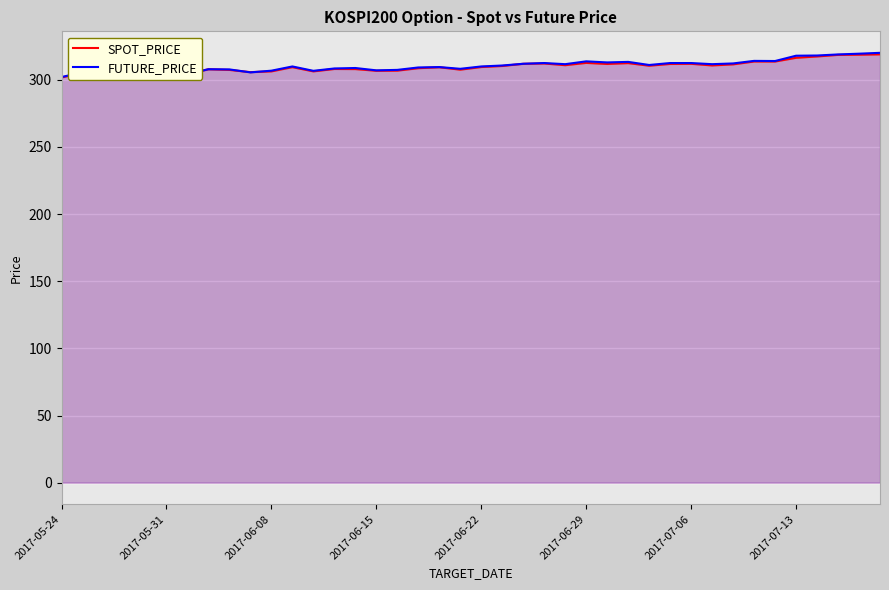

The SPOT_PRICE series shows 98.8 at 21. True or false?

False